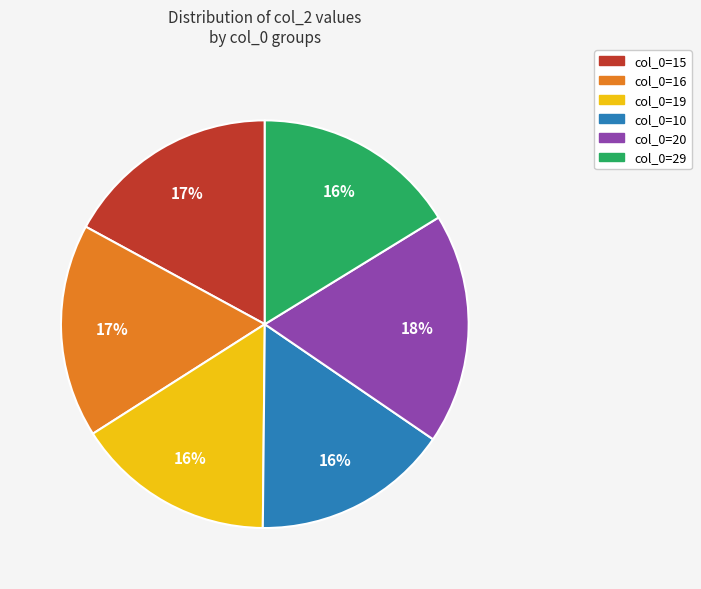

Does any single category account for the majority?

No